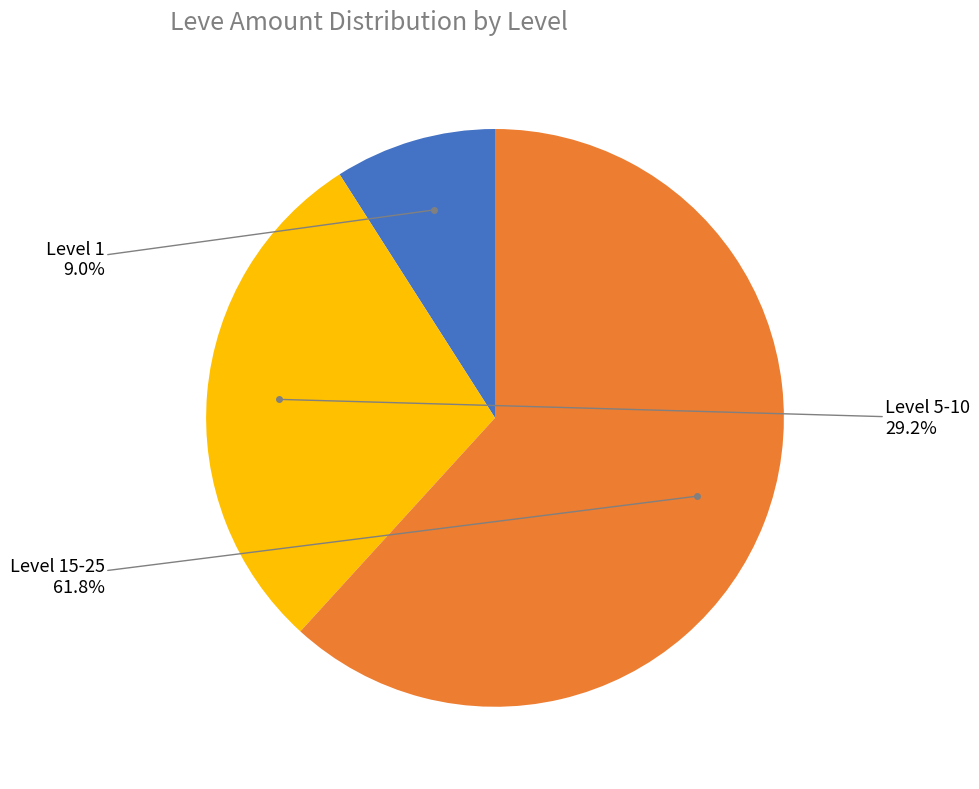

Count the number of slices in the pie.

3